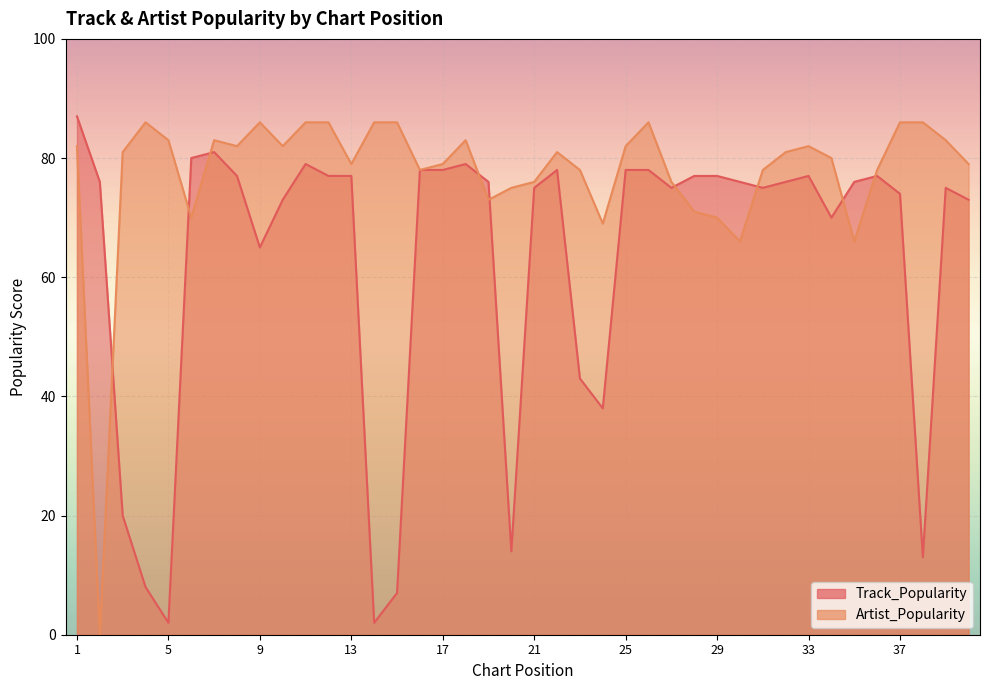

Which series ends up on top after the final intersection of Artist_Popularity and Track_Popularity?

Artist_Popularity